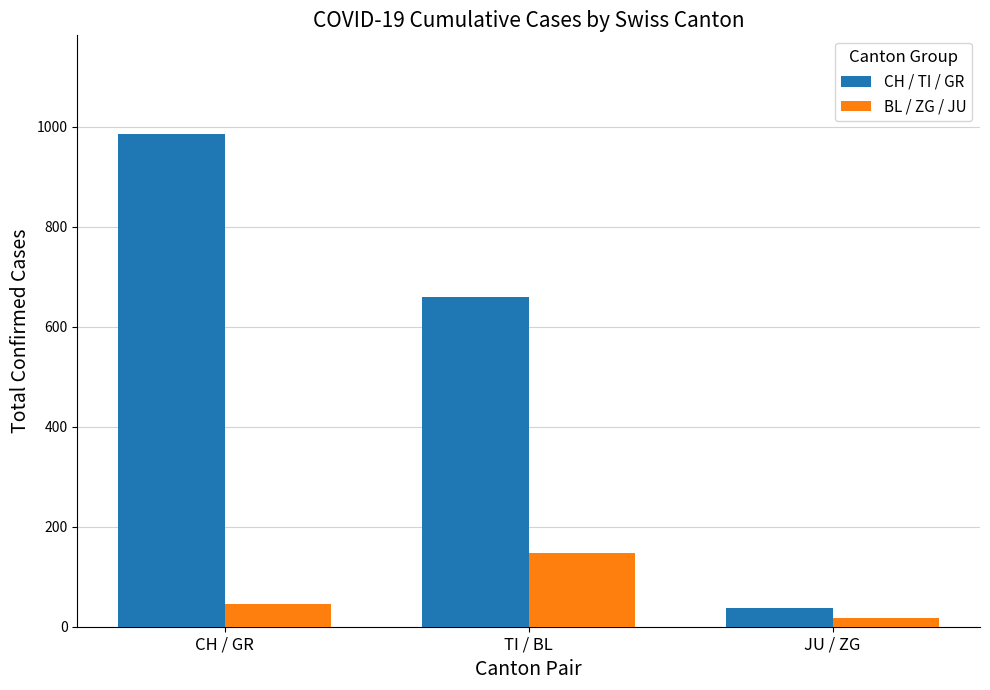

What position from the left is TI / BL?

2